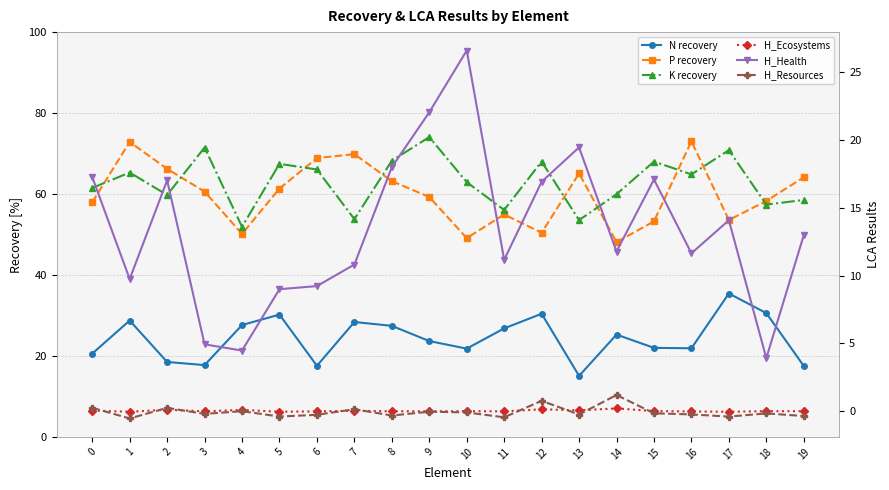

What is the value of the N recovery point at the 19th from the left?

30.6